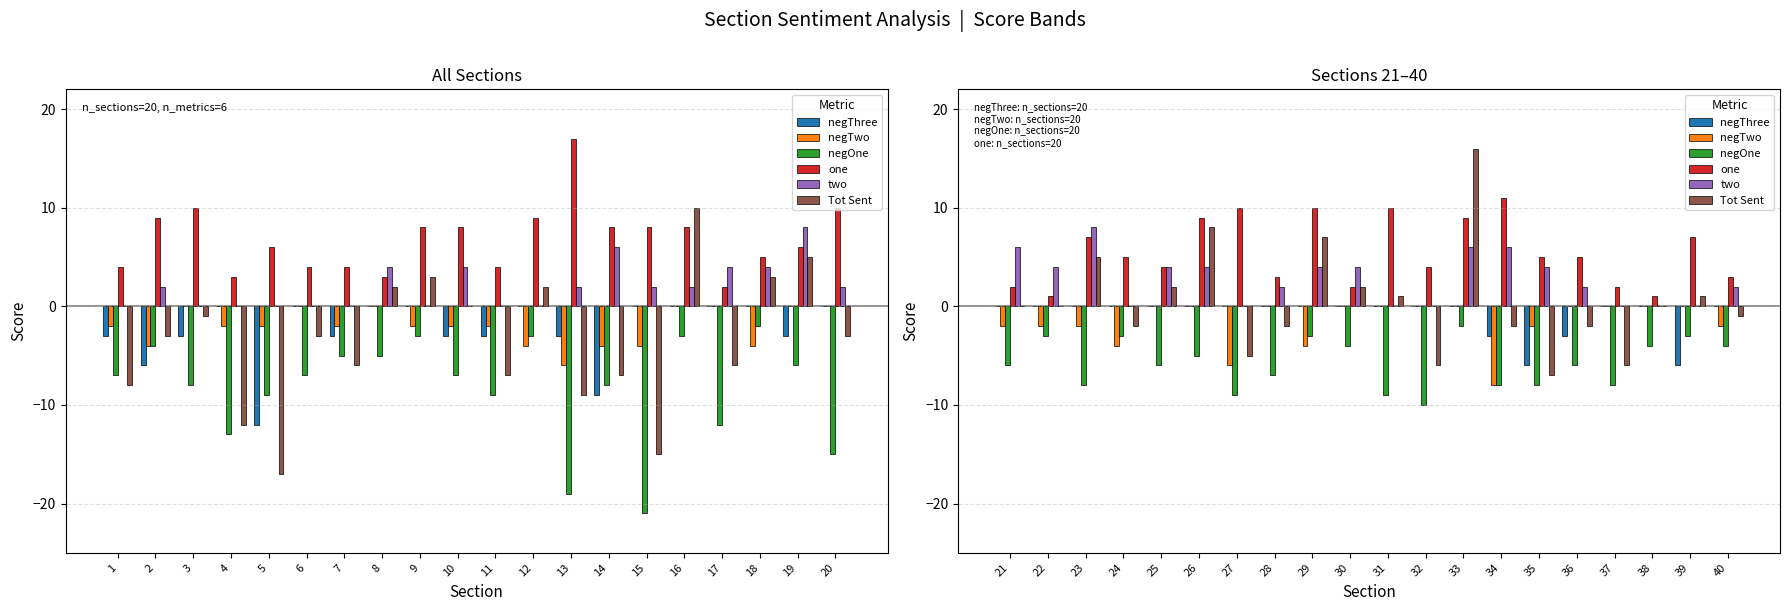

Between 36 and 34, which is larger?

36